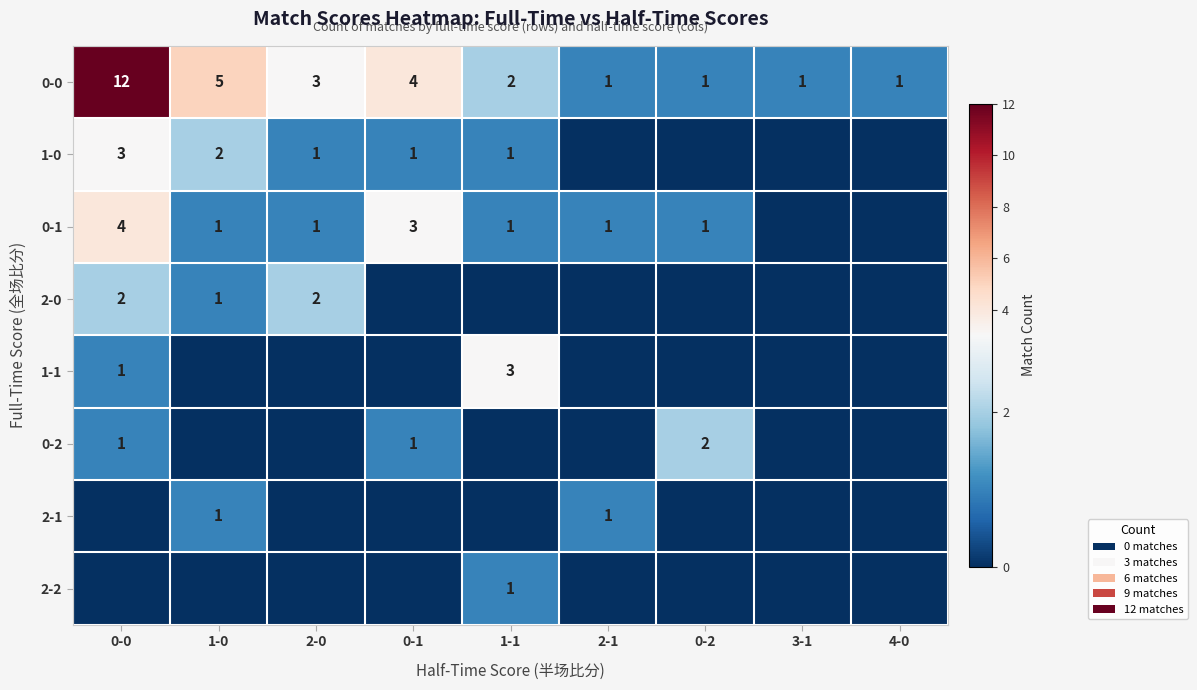

True or false: 1-0 has a value of 0 at 0-1.

False